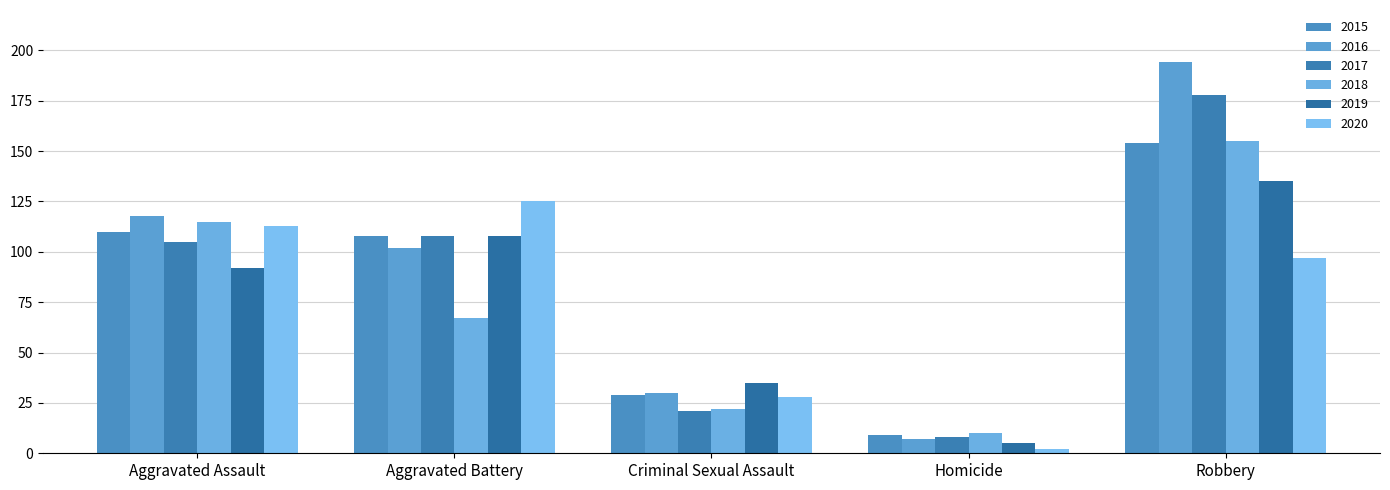

How many values in the 2015 series are below 108?

2